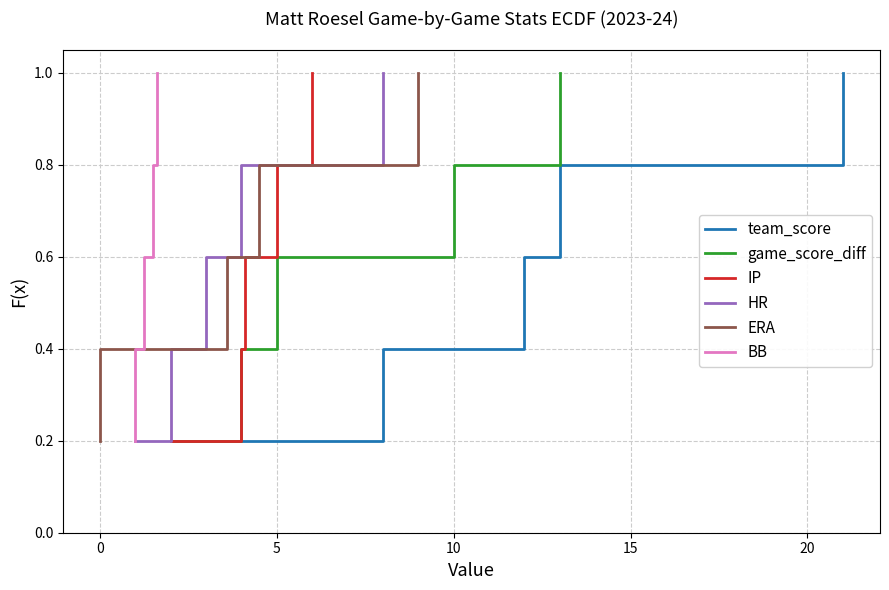

Reading left to right, what are all the values shown in this chart?

team_score: 0.2	0.4	0.6	0.8	1.0
game_score_diff: 0.2	0.4	0.6	0.8	1.0
IP: 0.2	0.4	0.6	0.8	1.0
HR: 0.2	0.4	0.6	0.8	1.0
ERA: 0.2	0.4	0.6	0.8	1.0
BB: 0.2	0.4	0.6	0.8	1.0